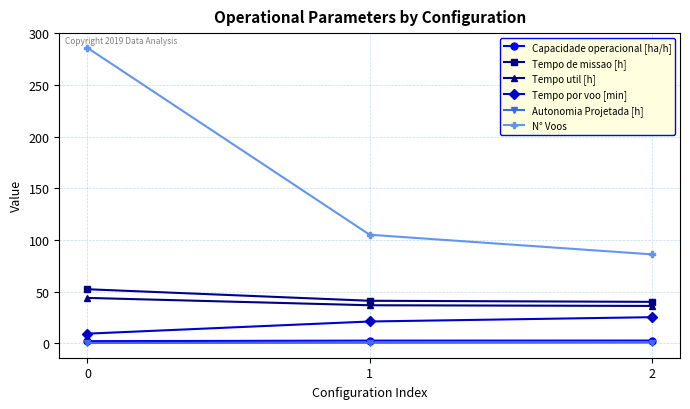

How many lines are shown in the chart?

6